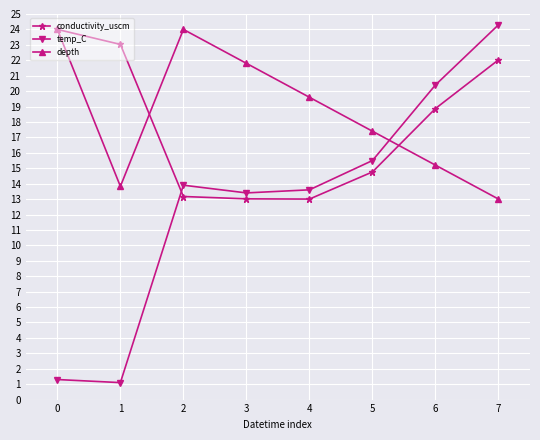

What is the spread (max minus min) of values at 4?

6.6